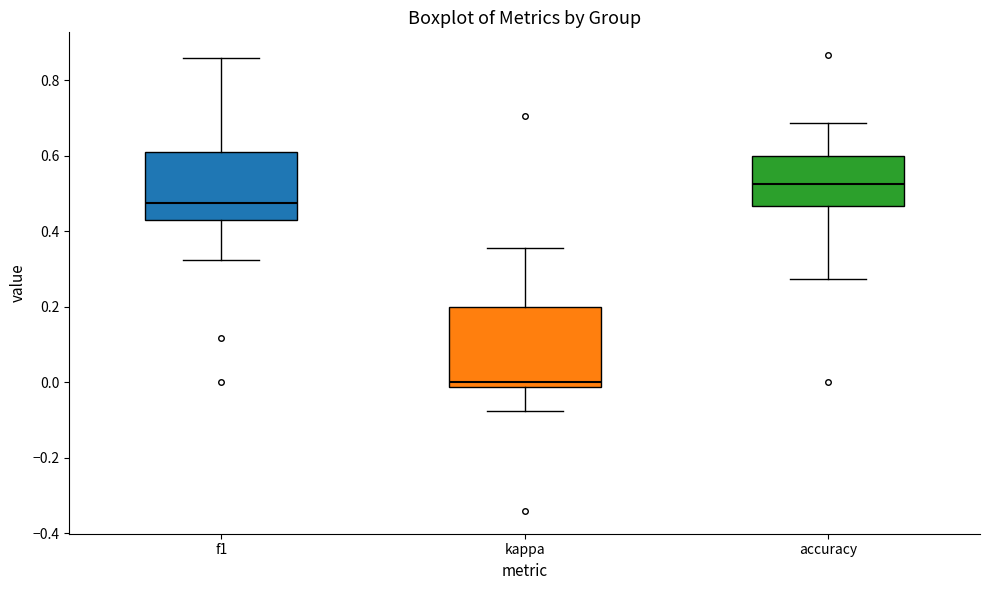

Where is the lower edge of the box for f1 on the y-axis? The values are not printed on the chart, so give them approximately, as read against the axis.

0.42